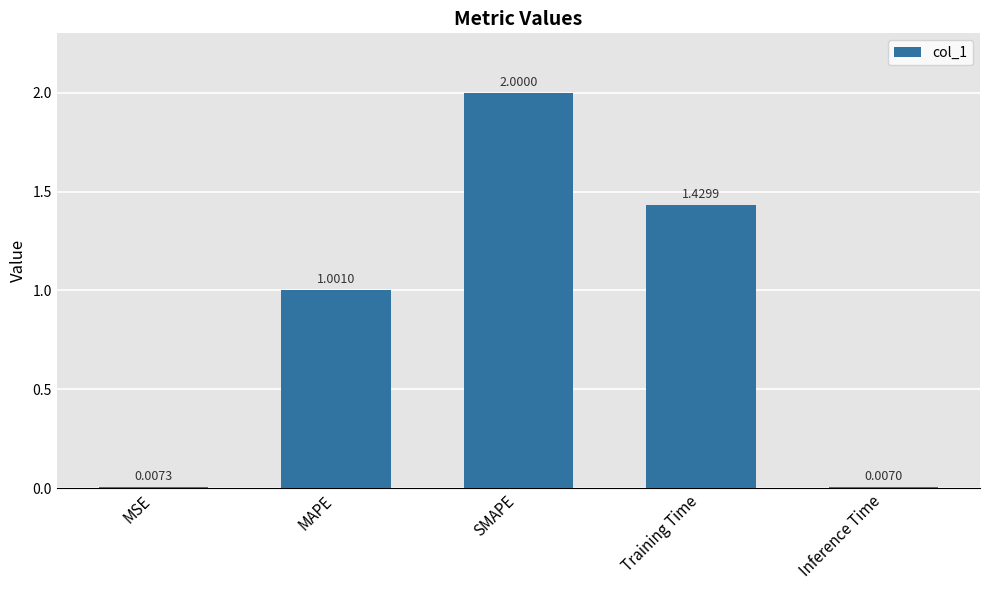

What is the sum of all values?

4.4